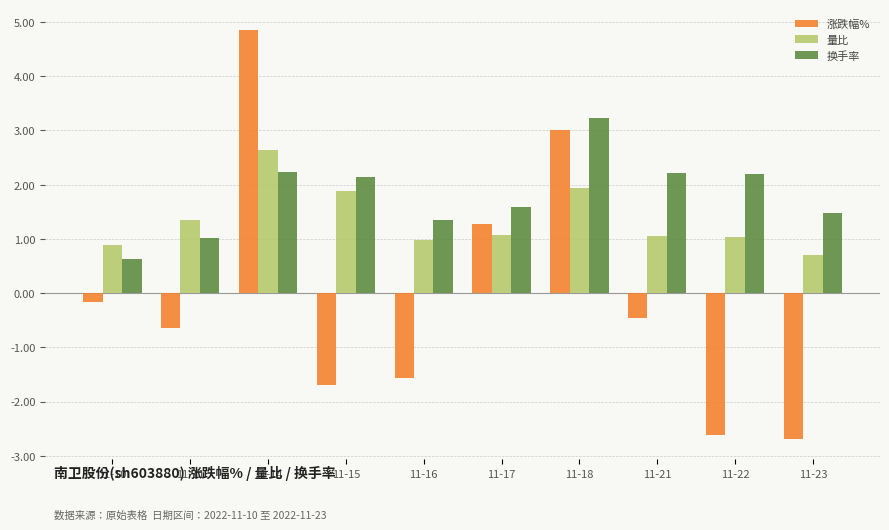

At which category is the sum across all series the highest?

11-14